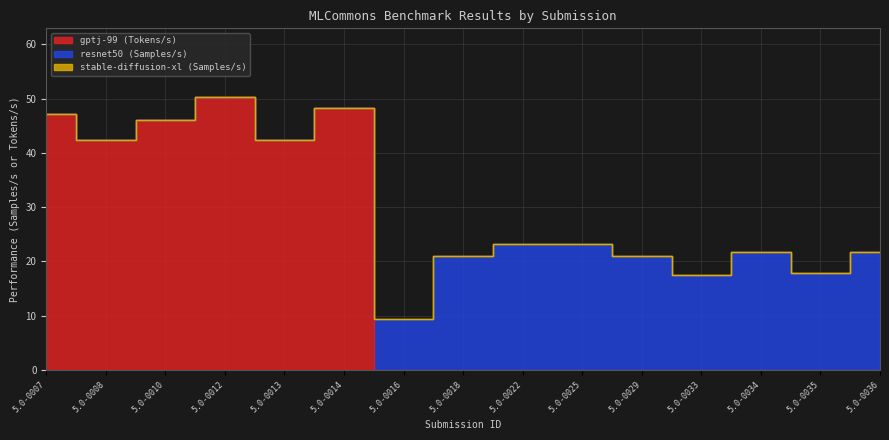

Which series changed the most between 5.0-0010 and 5.0-0034?

gptj-99 (Tokens/s)